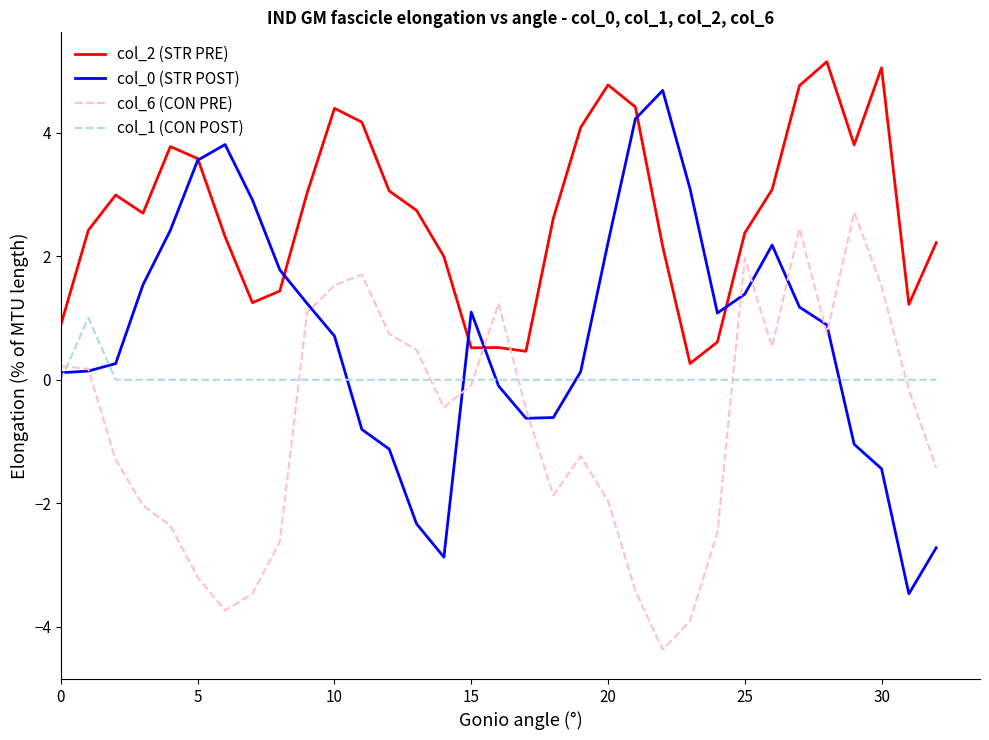

What is the greatest value displayed?

5.2